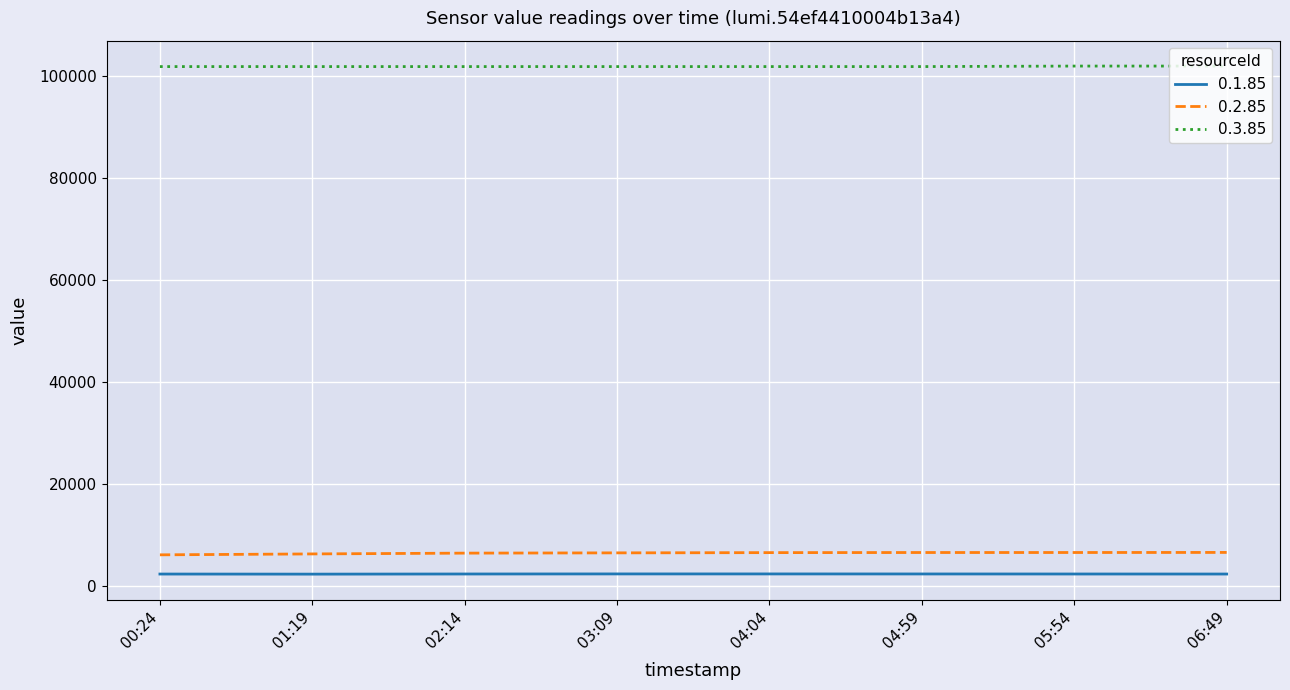

True or false: 0.2.85 has a value of 1639 at 00:24.

False